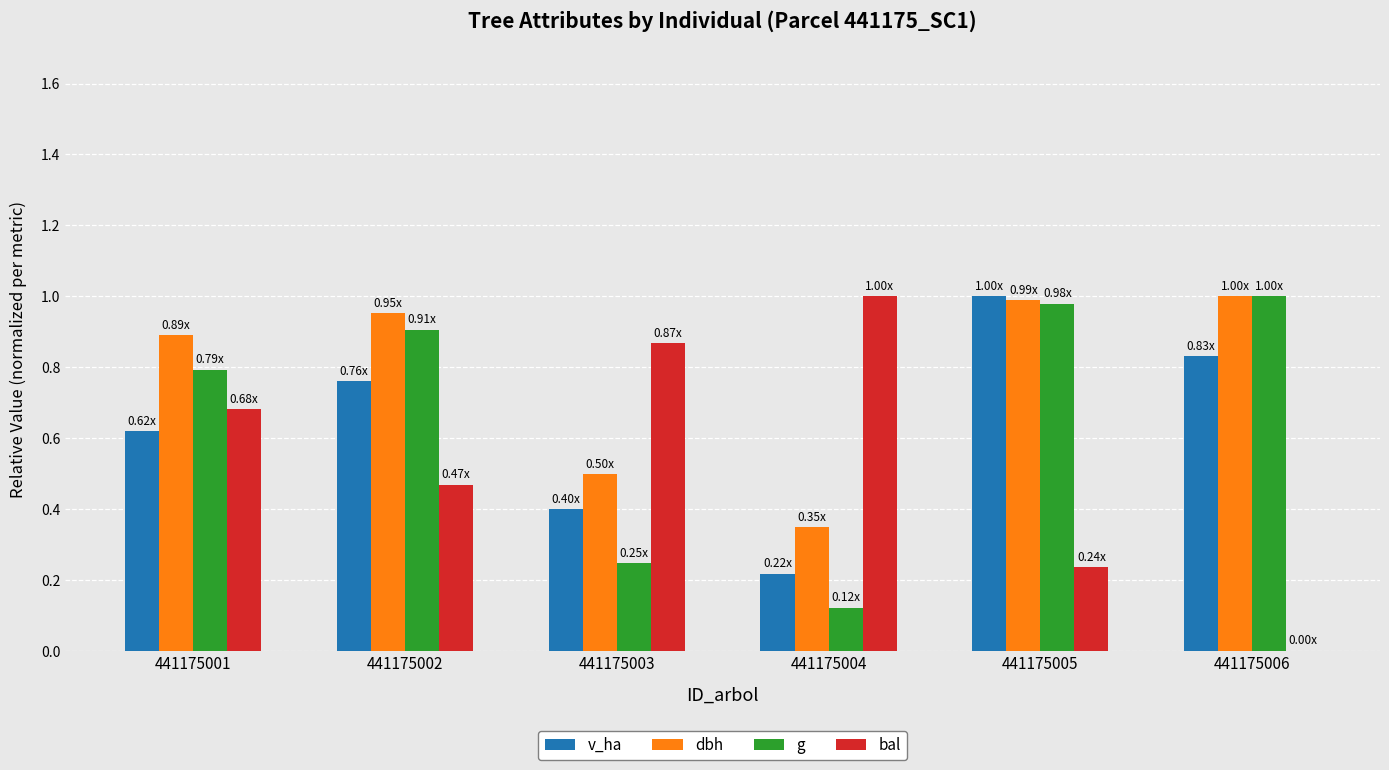

Is the value of g at 441175004 greater than the value of v_ha at 441175004?

No